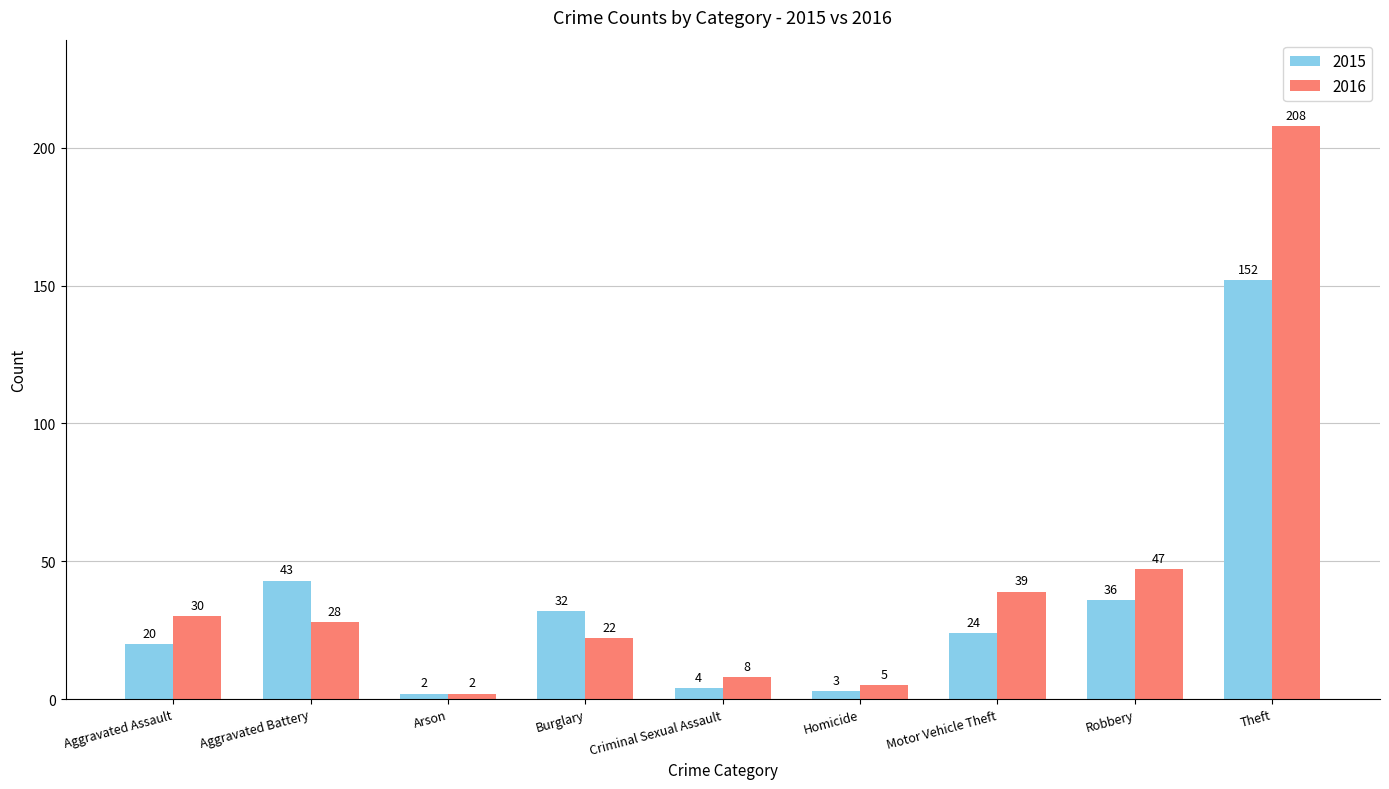

What is the spread (max minus min) of values at Criminal Sexual Assault?

4